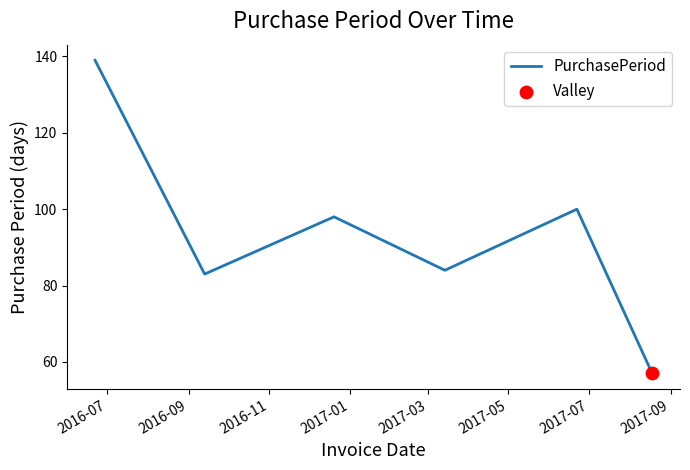

How many interior local valleys (lower than both neighbors) does the data have?

2